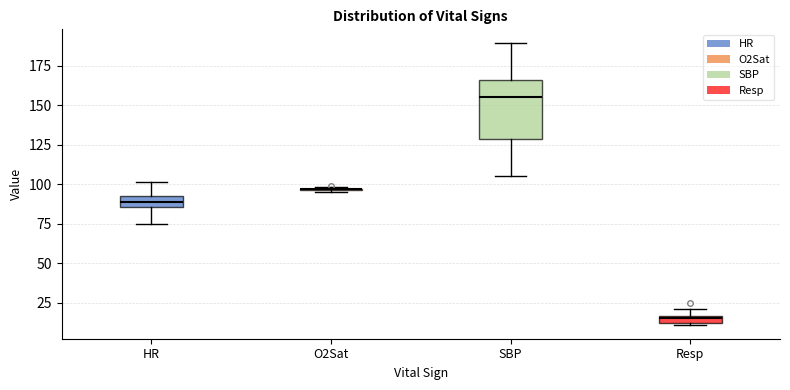

Where is the lower edge of the box for HR on the y-axis? The values are not printed on the chart, so give them approximately, as read against the axis.

85